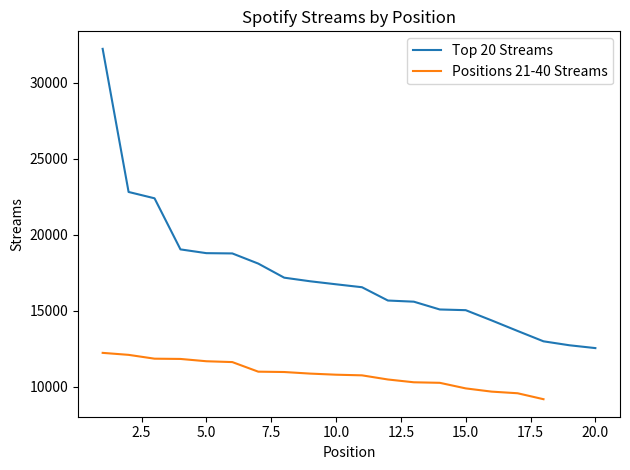

Reading left to right, transcribe all the data shown in this chart.

1=32242	2=22819	3=22402	4=19038	5=18790	6=18772	7=18103	8=17176	9=16939	10=16740	11=16547	12=15671	13=15595	14=15082	15=15036	16=14362	17=13668	18=12985	19=12725	20=12539